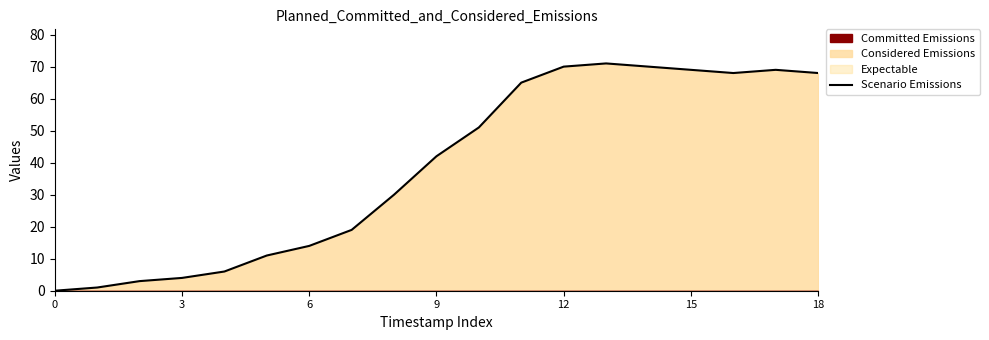

The value at 12 is 107. True or false?

False